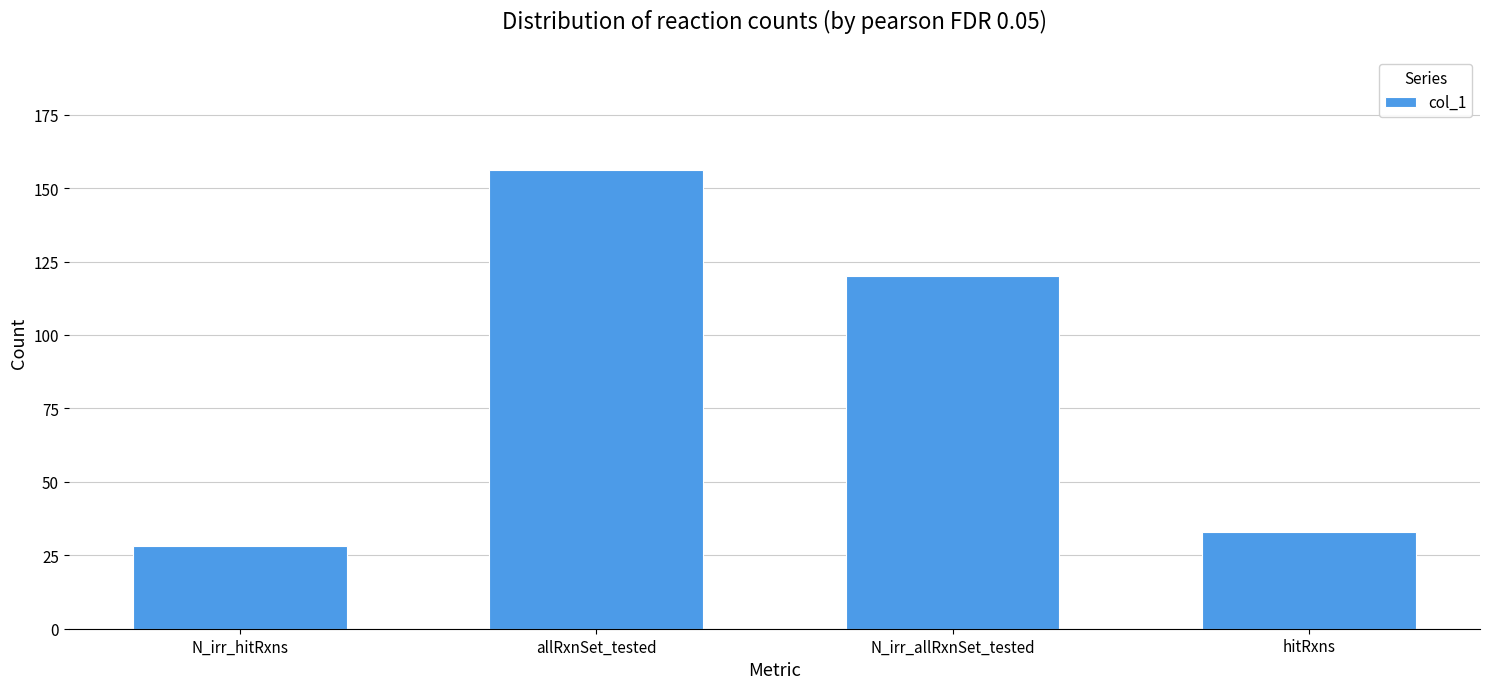

Reading left to right, list all the values displayed in this chart.

N_irr_hitRxns=28	allRxnSet_tested=156	N_irr_allRxnSet_tested=120	hitRxns=33